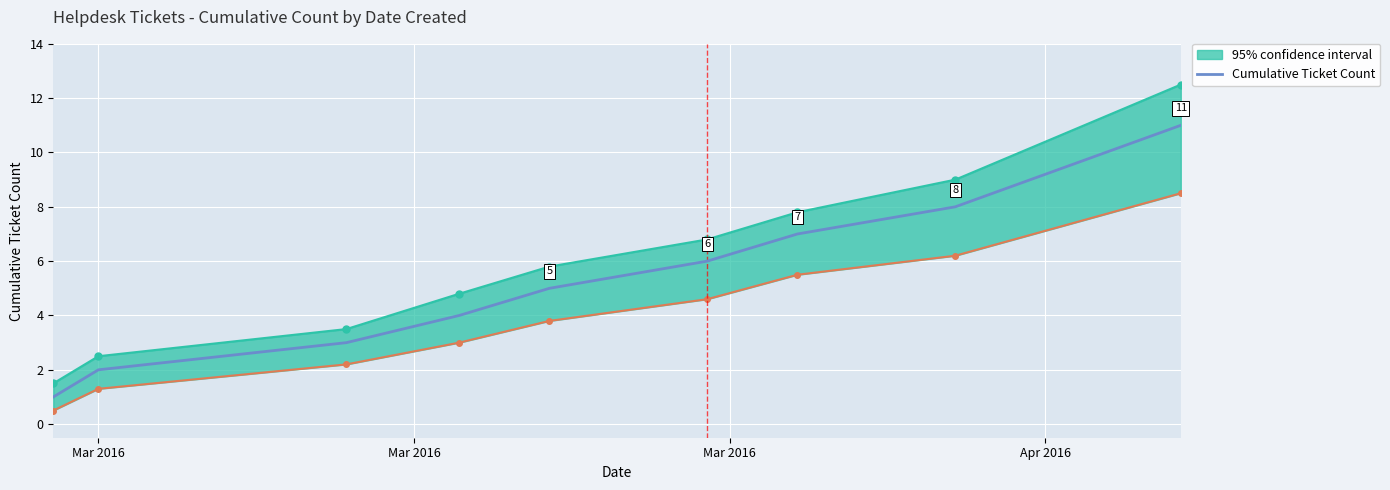

What is the difference between the second highest and second lowest values?

6